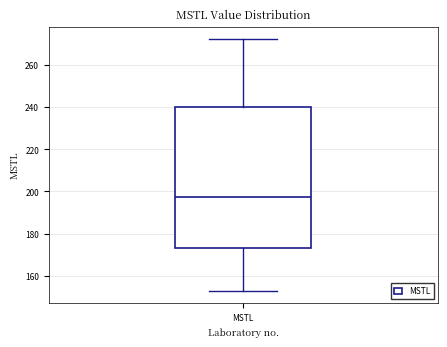

Transcribe this box plot: give where the median line is, the range the box spans, and where the two whiskers end, as read against the y-axis. The values are not printed on the chart, so give them approximately, as read against the axis.

median 198, box 174 to 240, whiskers 152 to 272